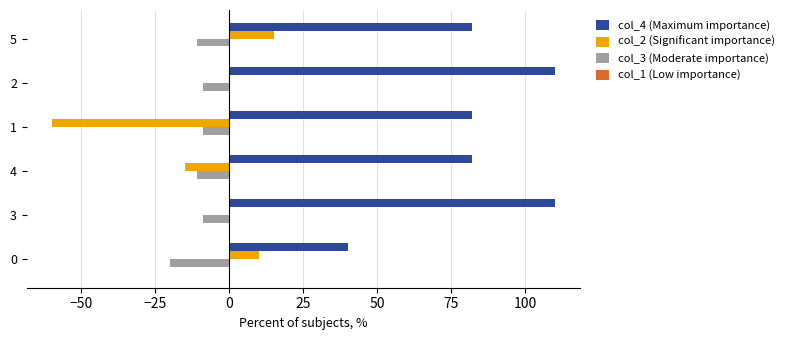

Which series has the largest total across all categories?

col_4 (Maximum importance)